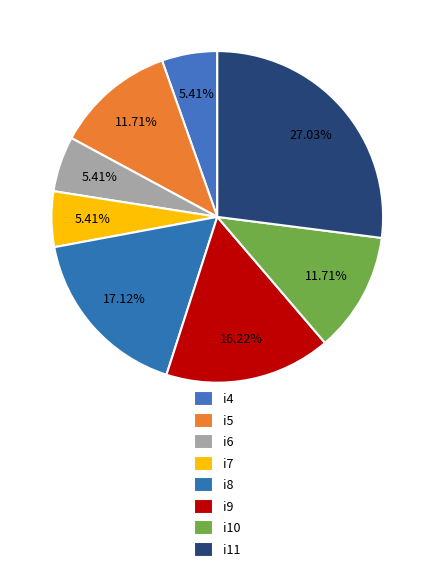

Is there any slice that represents more than half of the pie?

No